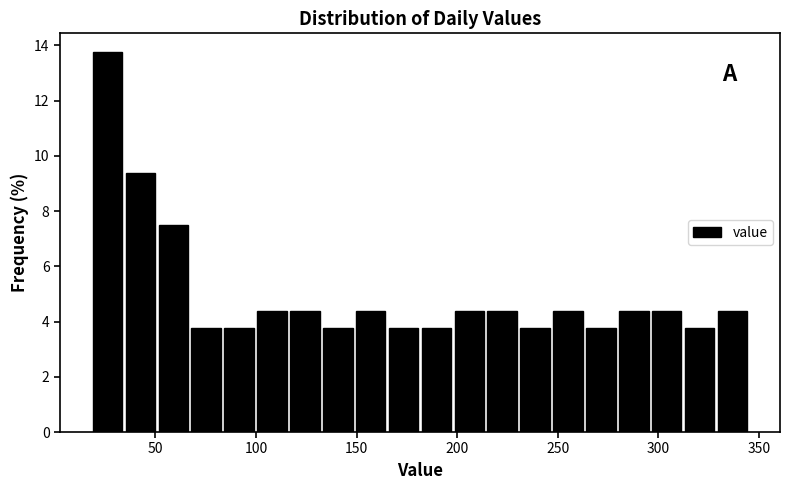

Read against the x-axis, roughly where is the centre of the tallest bar?

25